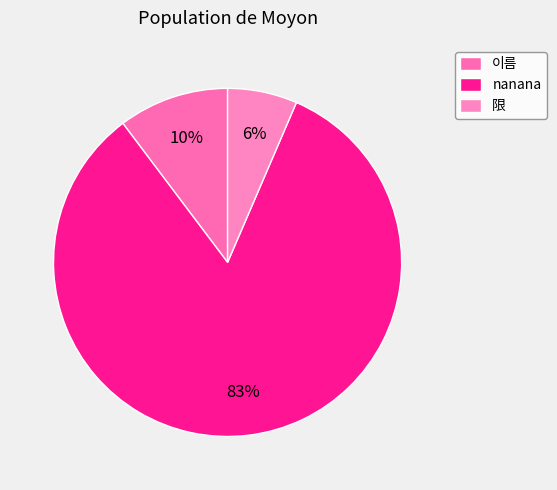

What is the majority slice?

nanana